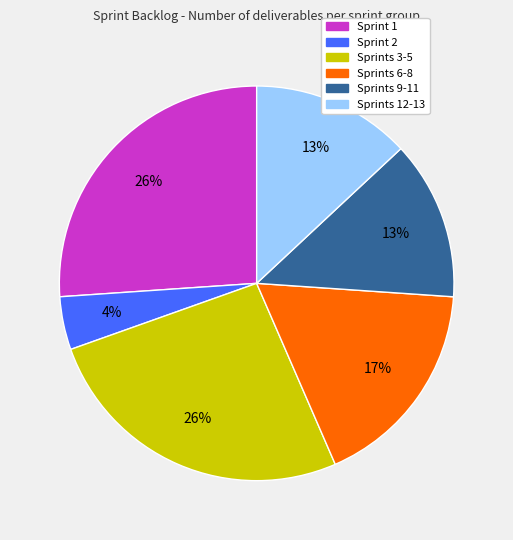

To the nearest percent, what is the average slice percentage?

17%